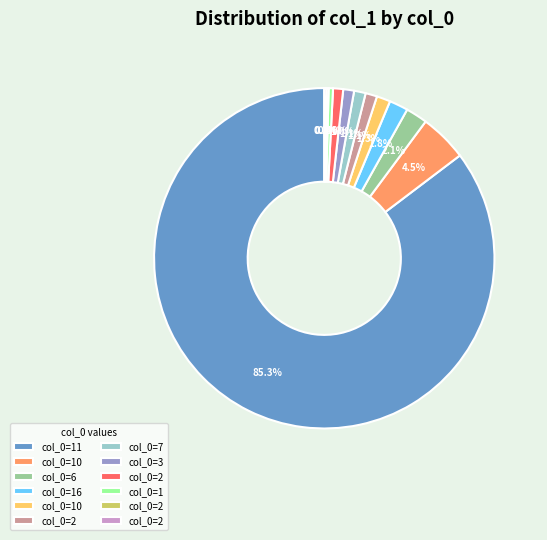

Is there any slice that represents more than half of the pie?

Yes